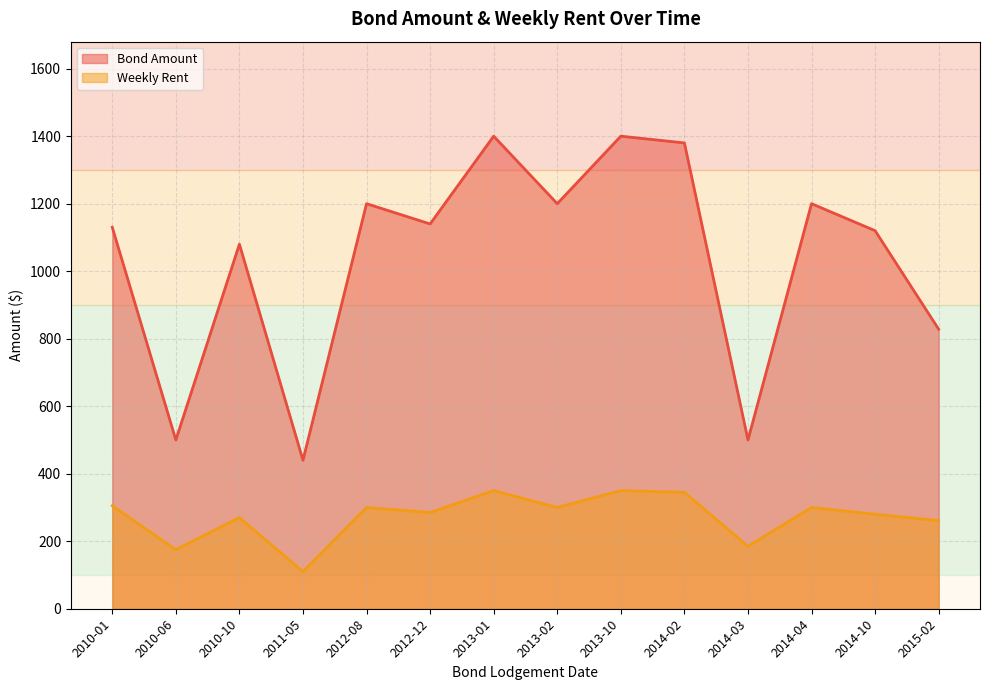

What is the difference between the Weekly Rent values at 2014-02 and 2014-10?

65